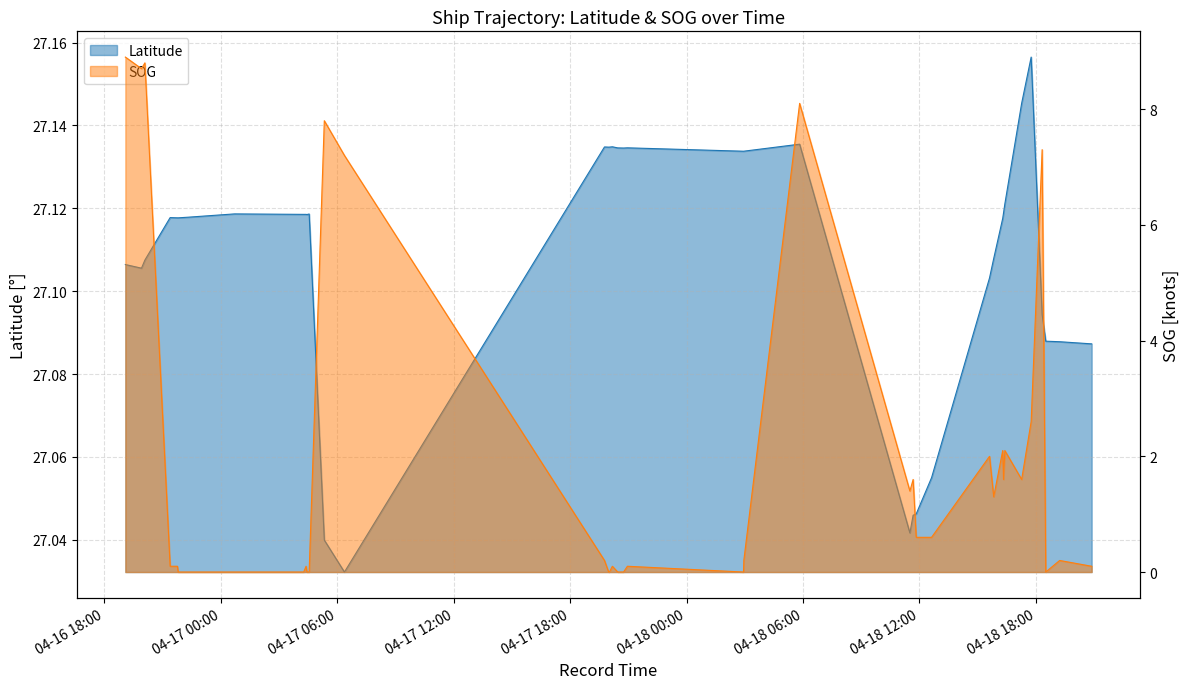

How many lines are shown in the chart?

2